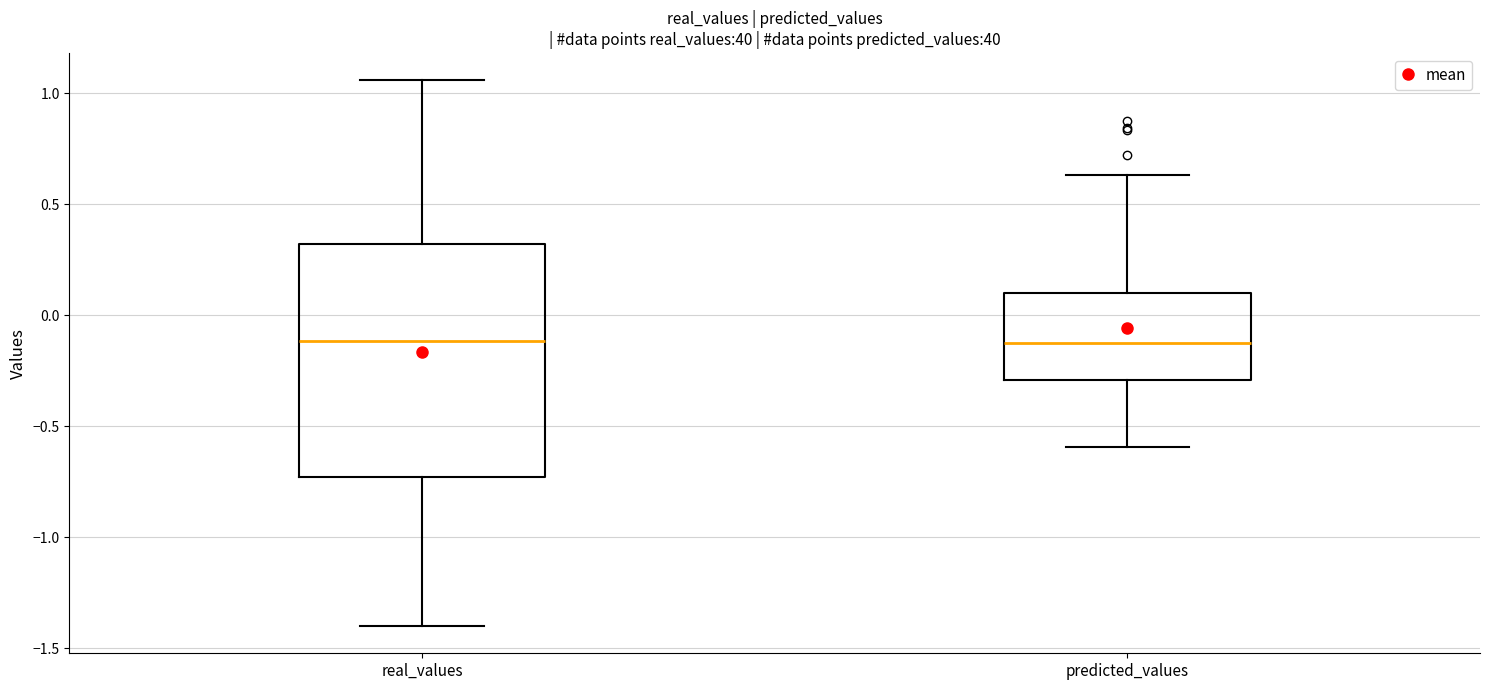

Reading left to right, transcribe this box plot: for each box, give where its median line is, the range the box spans, and where its two whiskers end, as read against the y-axis. The values are not printed on the chart, so give them approximately, as read against the axis.

real_values: median -0.10, box -0.75 to 0.30, whiskers -1.40 to 1.05
predicted_values: median -0.10, box -0.30 to 0.10, whiskers -0.60 to 0.65